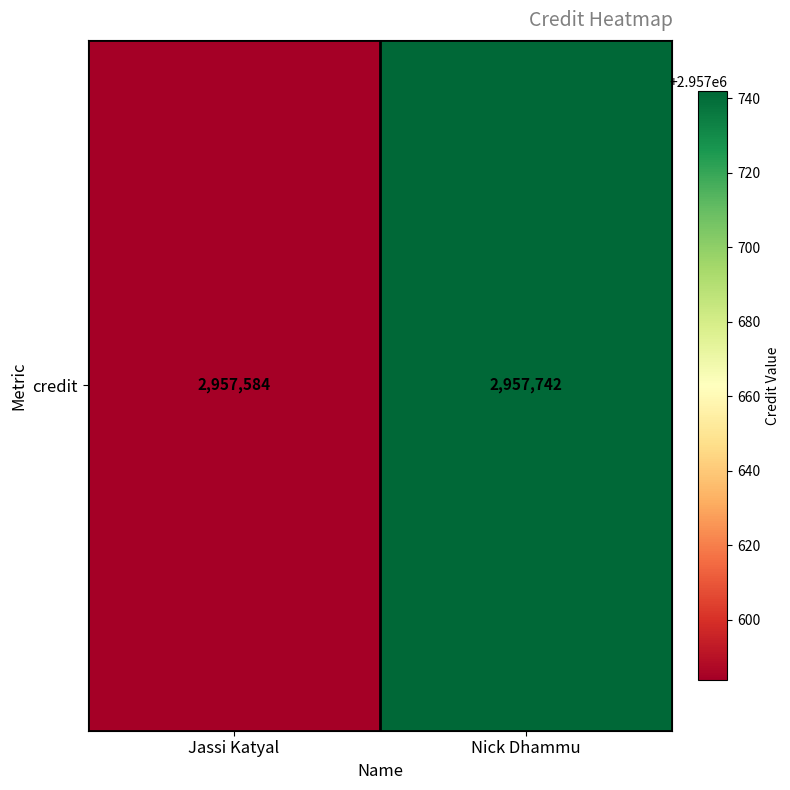

Between Jassi Katyal and Nick Dhammu, which is larger?

Nick Dhammu